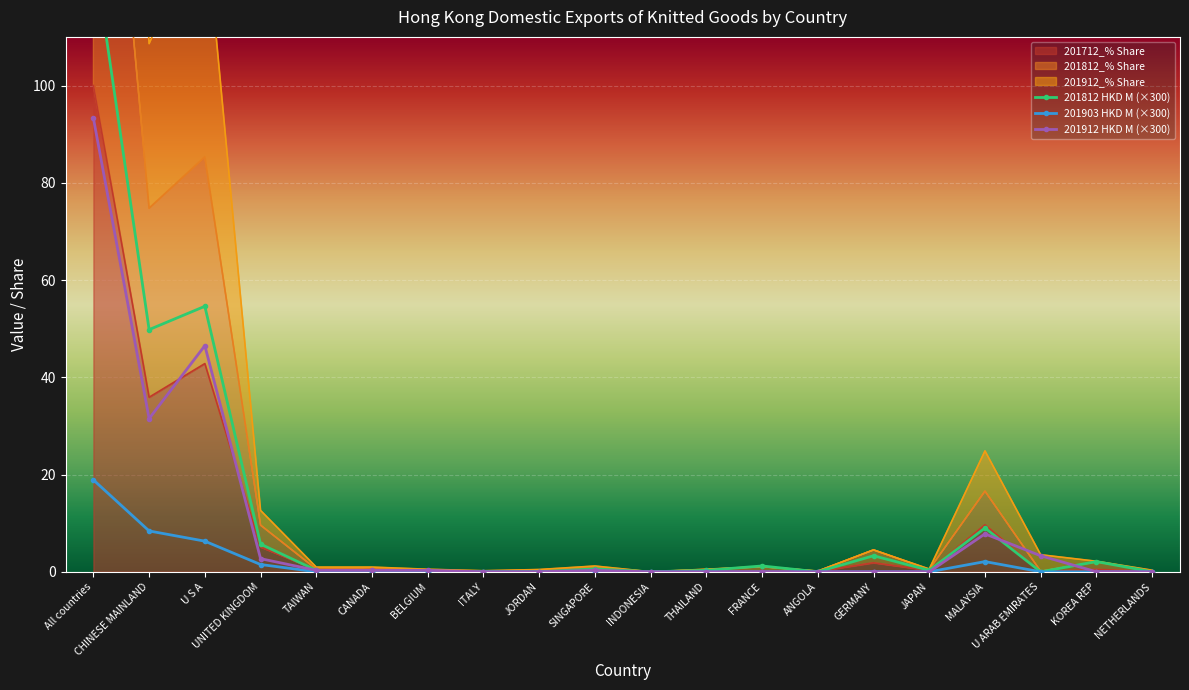

What is the average value of the 201812 HKD M (×300) series?

12.8